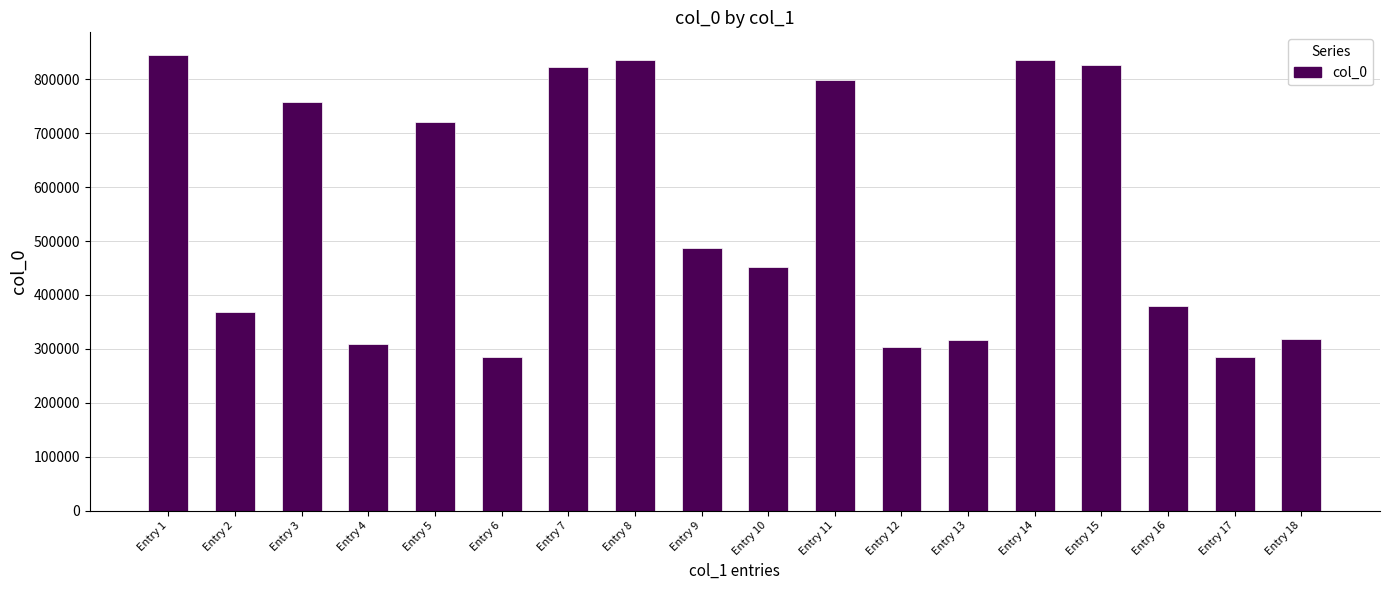

What is the difference between the maximum and minimum values?

560480